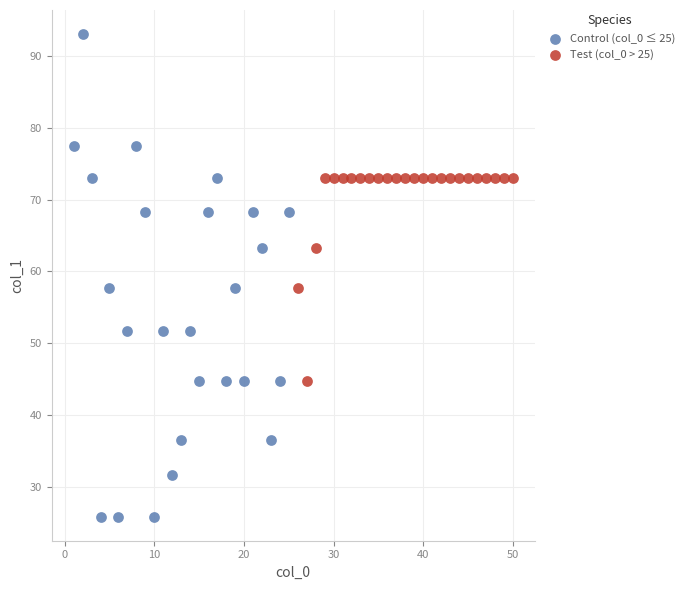

Which series contains the highest Y value?

Control (col_0 ≤ 25)